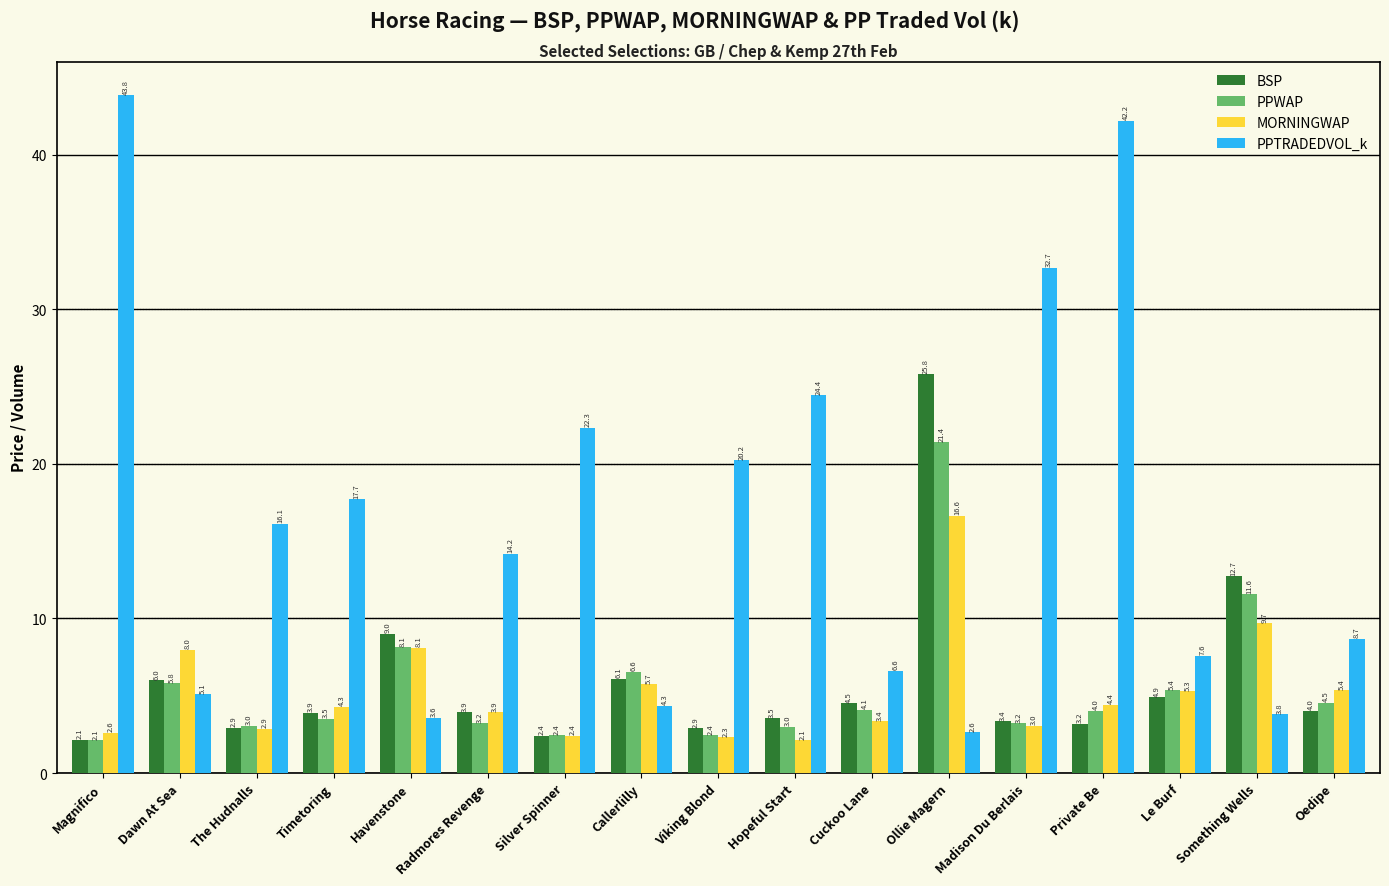

At Viking Blond, list the series in order from largest to smallest.

PPTRADEDVOL_k, BSP, PPWAP, MORNINGWAP